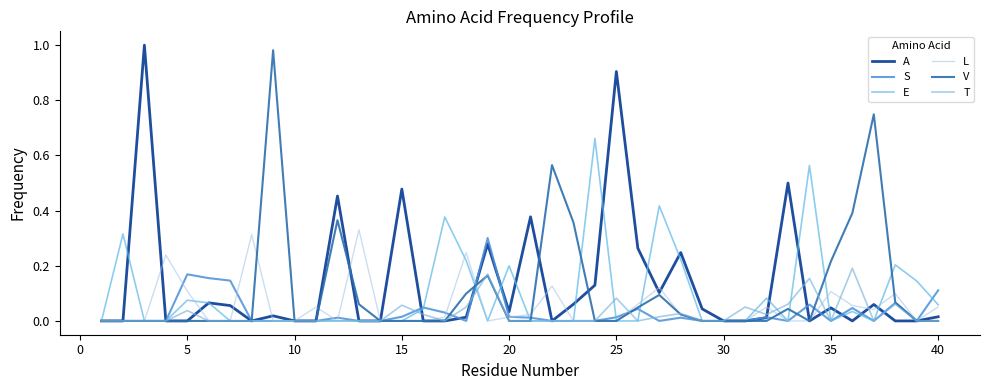

Which series ends up on top after the final intersection of T and V?

V